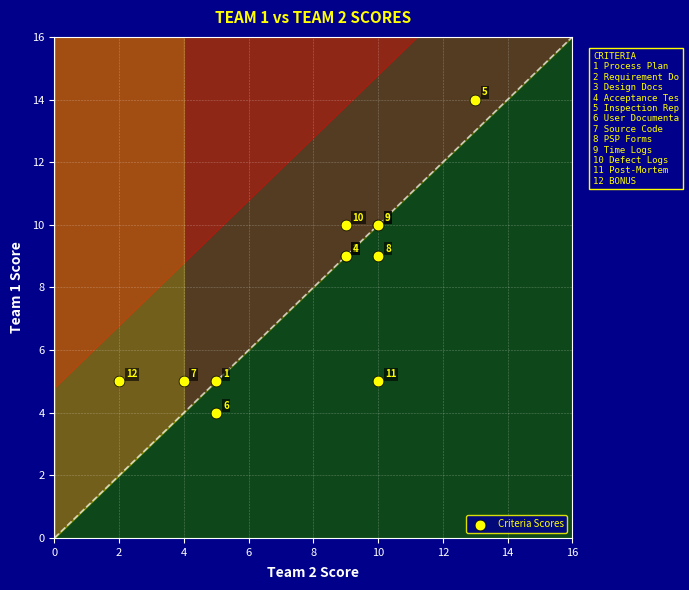

What Y value in the scatter plot is closest to 9?

9